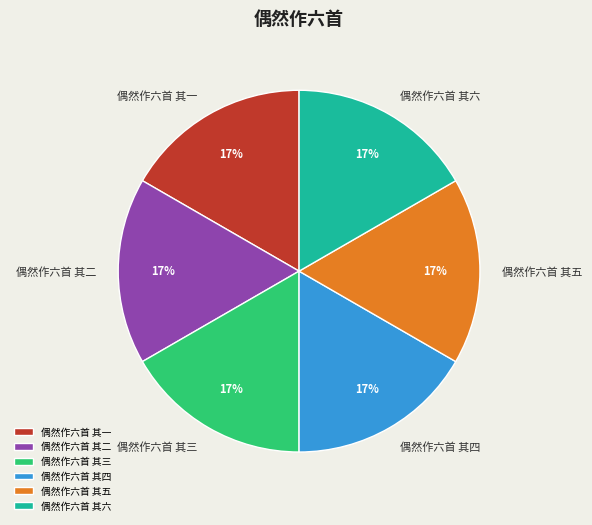

What percentage is the 偶然作六首 其一 slice, to the nearest percent?

17%